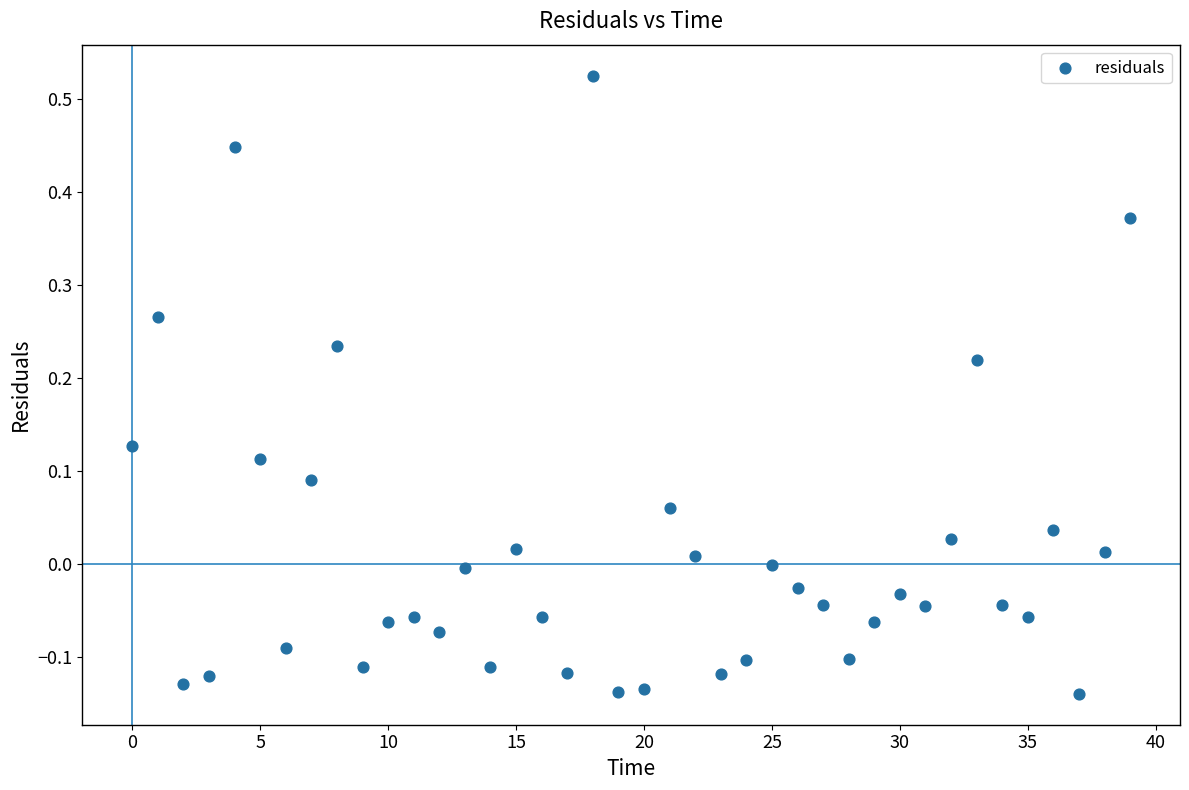

What is the range of Y values (max minus min)?

0.7